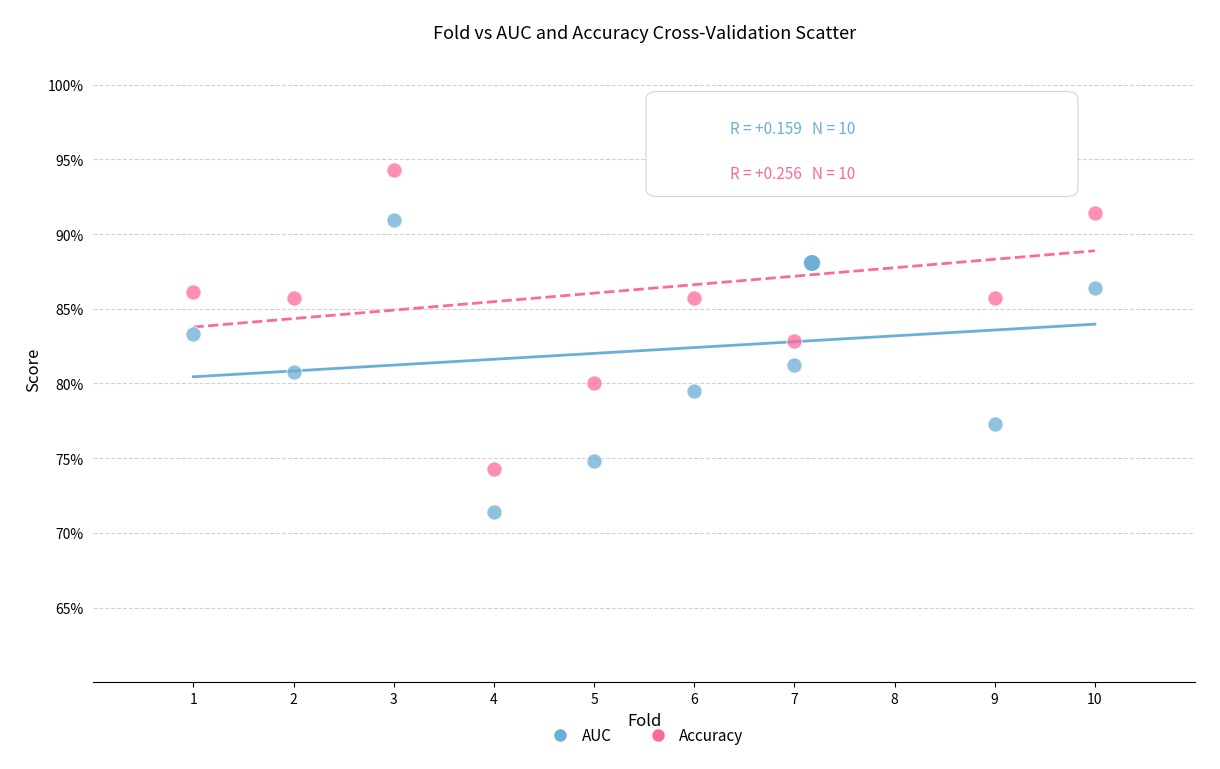

Which series has the widest spread of Y values?

AUC